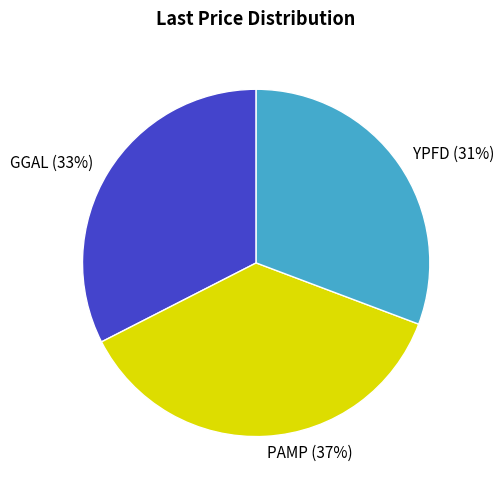

Which has a higher value, YPFD or PAMP?

PAMP